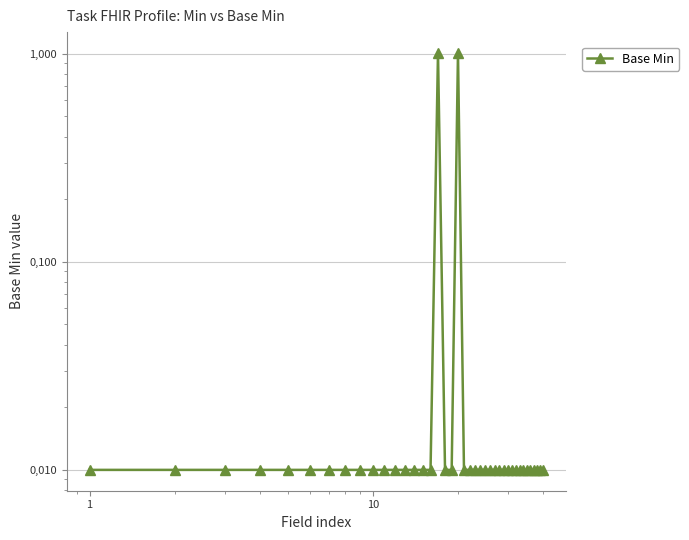

Is it true that the value at 19 is 0.5?

False